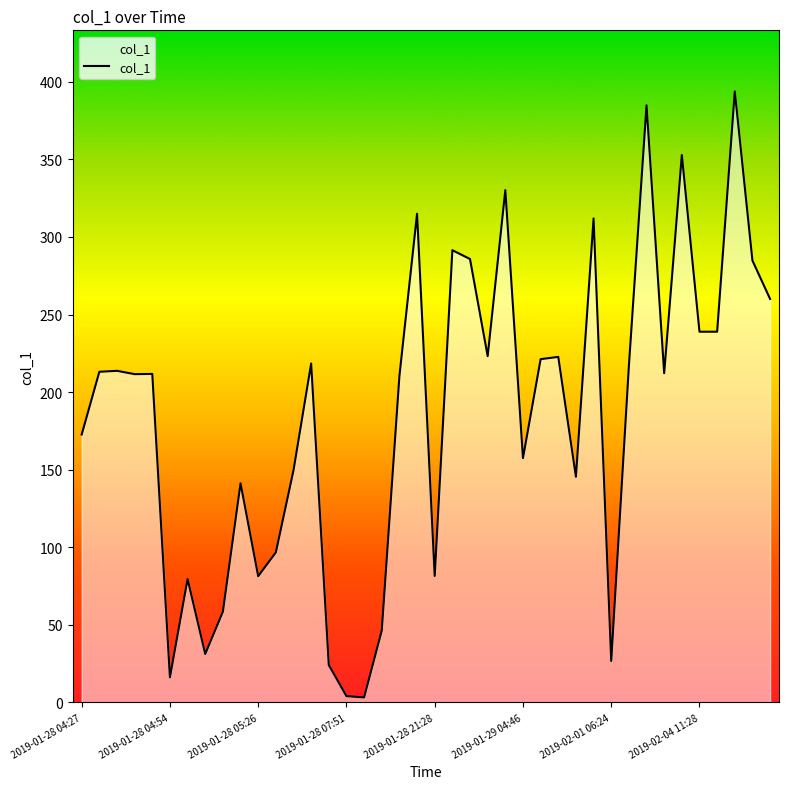

What is the greatest value displayed?

393.8